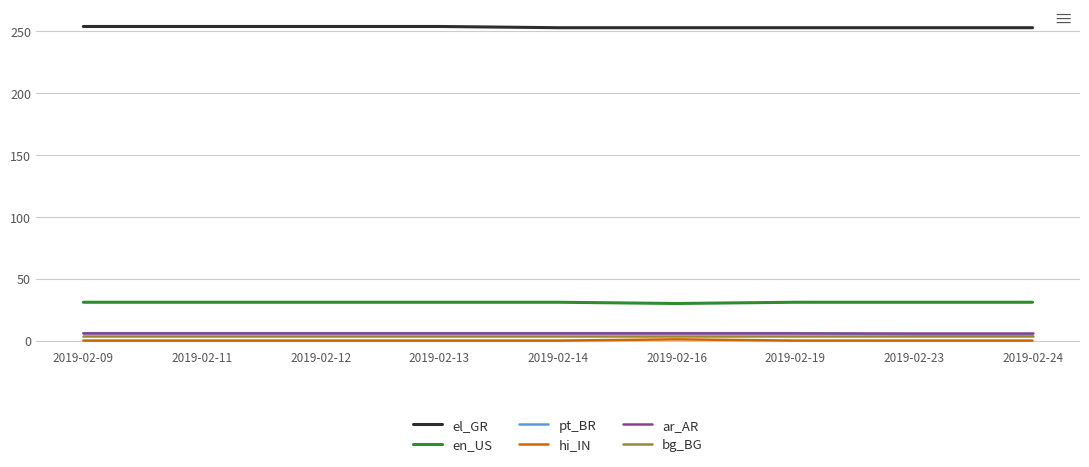

Read the en_US value at 2019-02-16.

30